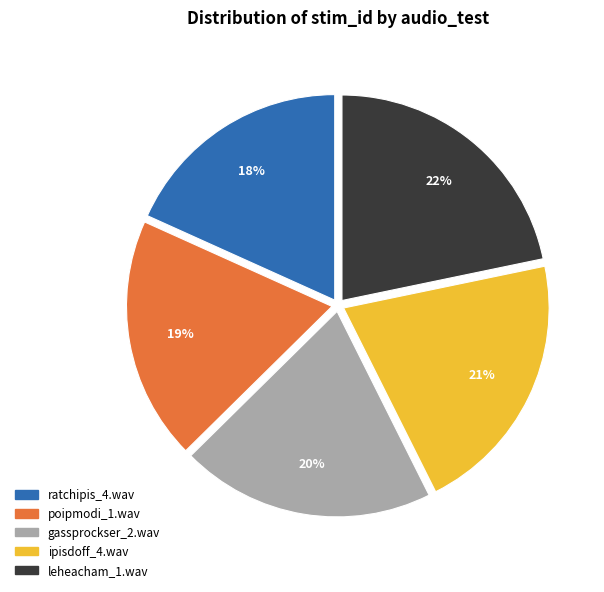

Is it true that gassprockser_2.wav is 20% of the pie?

True